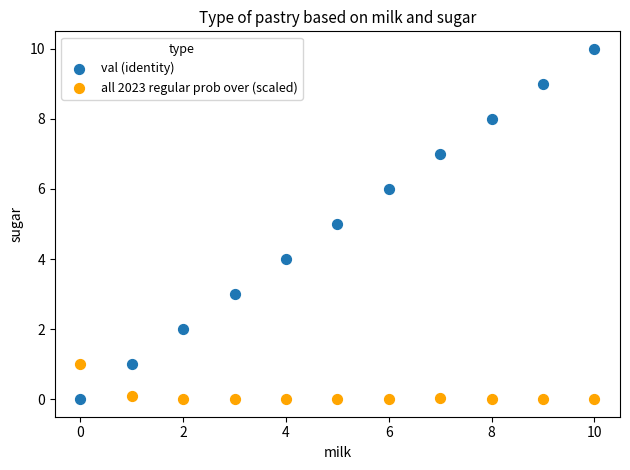

Which series has the largest Y range (max minus min)?

val (identity)